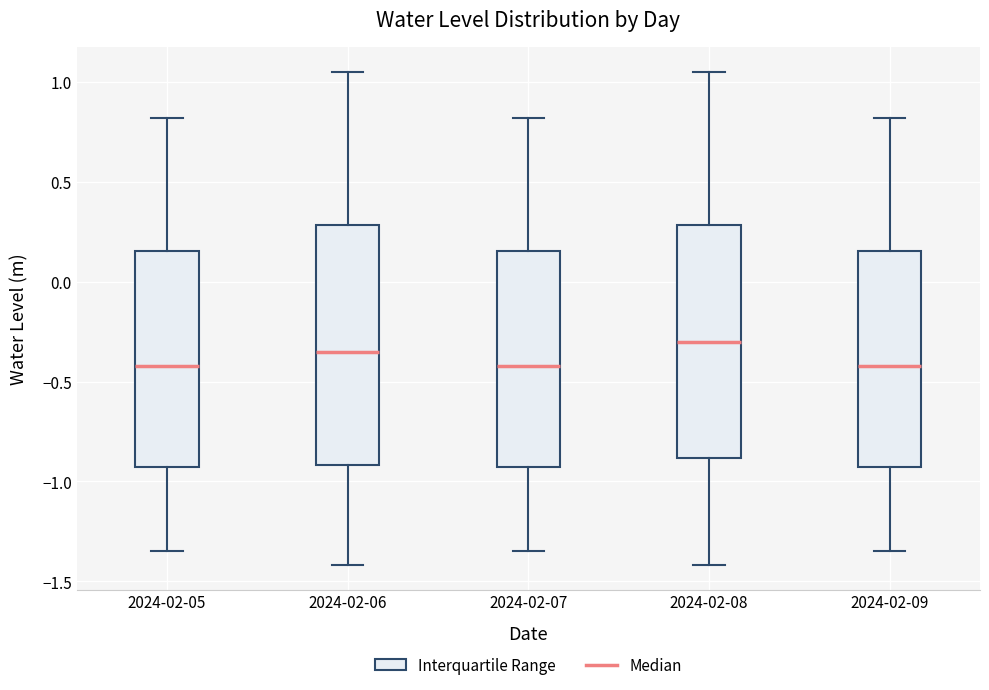

Reading left to right, transcribe this box plot: for each box, give where its median line is, the range the box spans, and where its two whiskers end, as read against the y-axis. The values are not printed on the chart, so give them approximately, as read against the axis.

2024-02-05: median -0.40, box -0.95 to 0.15, whiskers -1.35 to 0.80
2024-02-06: median -0.35, box -0.90 to 0.30, whiskers -1.40 to 1.05
2024-02-07: median -0.40, box -0.95 to 0.15, whiskers -1.35 to 0.80
2024-02-08: median -0.30, box -0.90 to 0.30, whiskers -1.40 to 1.05
2024-02-09: median -0.40, box -0.95 to 0.15, whiskers -1.35 to 0.80